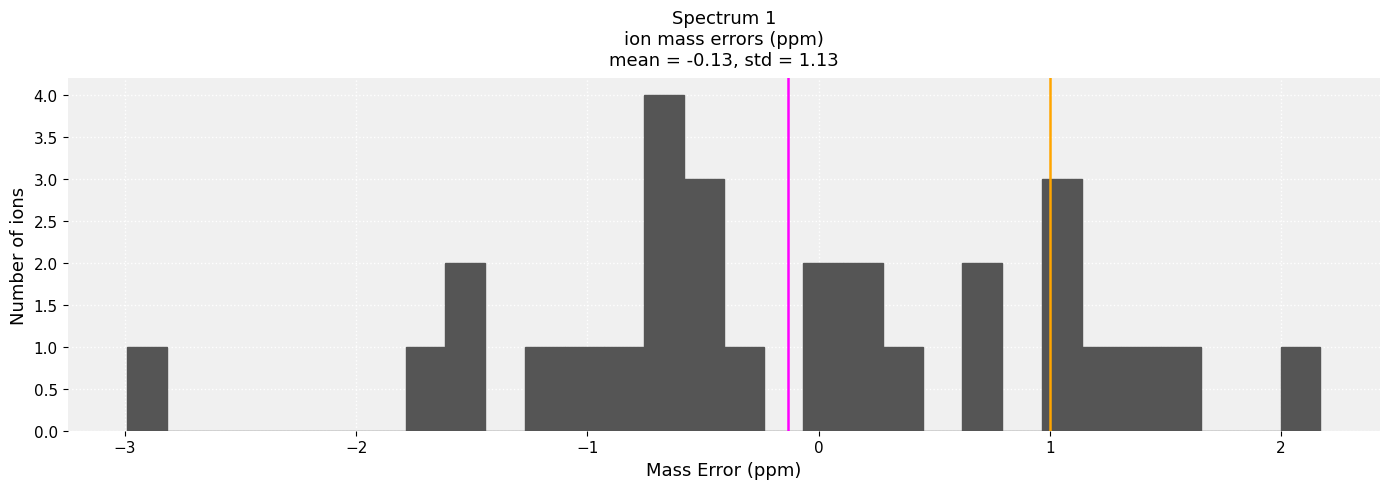

Around what value on the x-axis is the tallest bar? Give the approximate position of its centre, as read against the axis.

-0.7